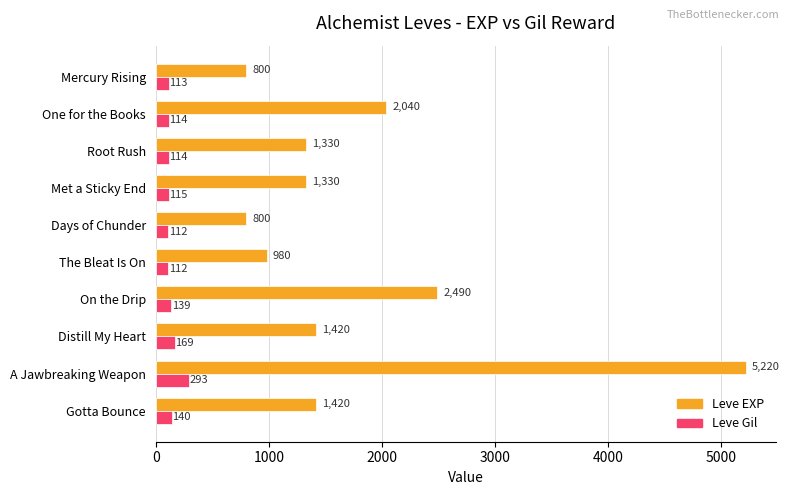

At which label does Leve Gil reach its peak?

A Jawbreaking Weapon